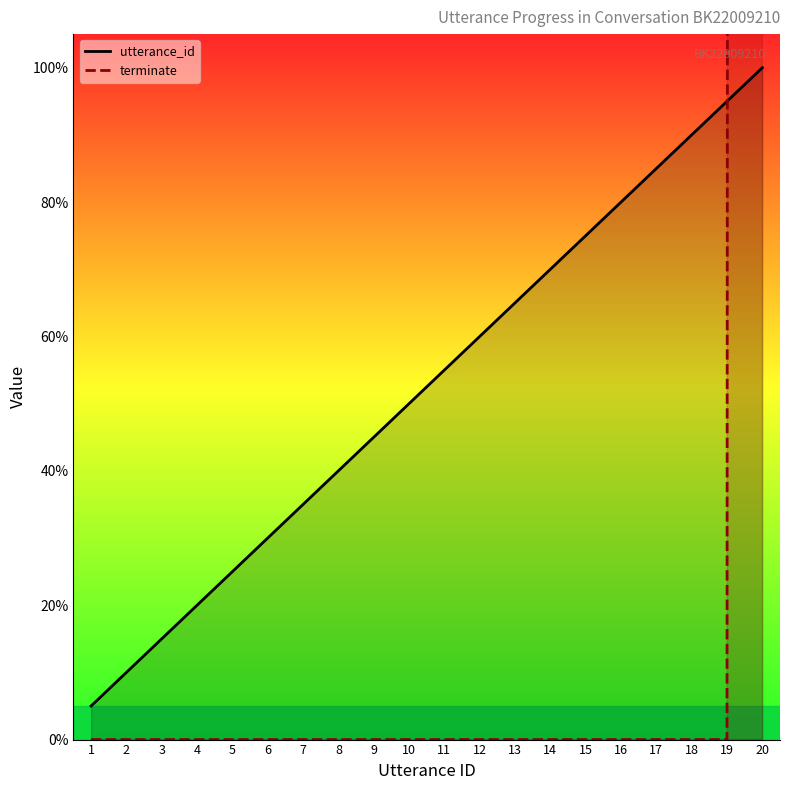

What is the maximum value for utterance_id (line)?

100.0